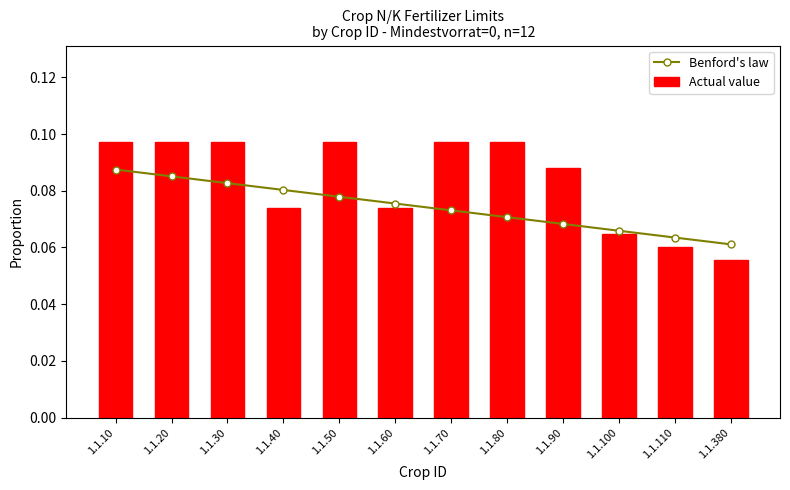

List the series in order of their overall mean, lowest first.

Benford's law, Actual value